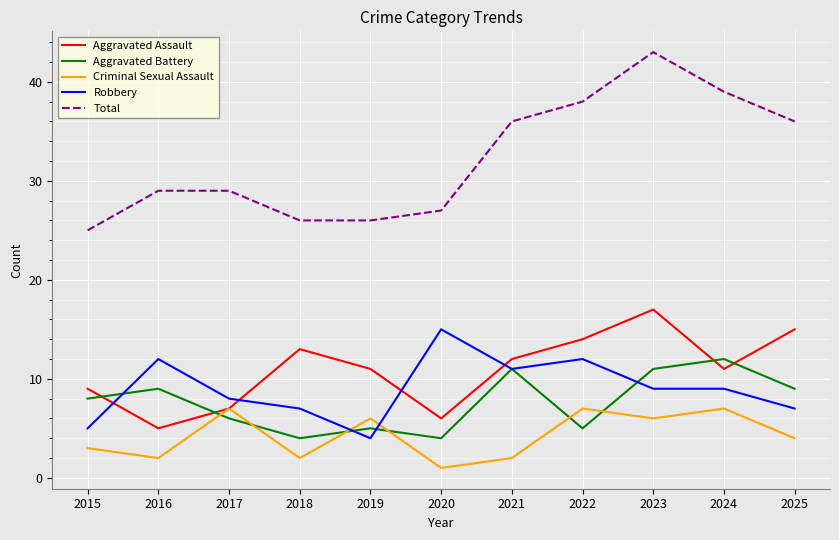

What value does the Aggravated Assault series have at 2021?

12